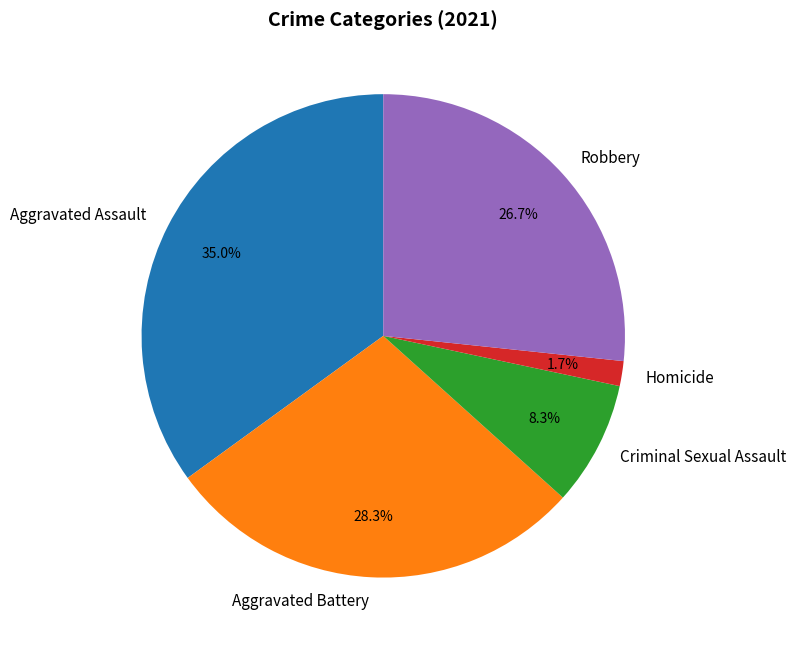

Does Criminal Sexual Assault represent more than half of the total?

No